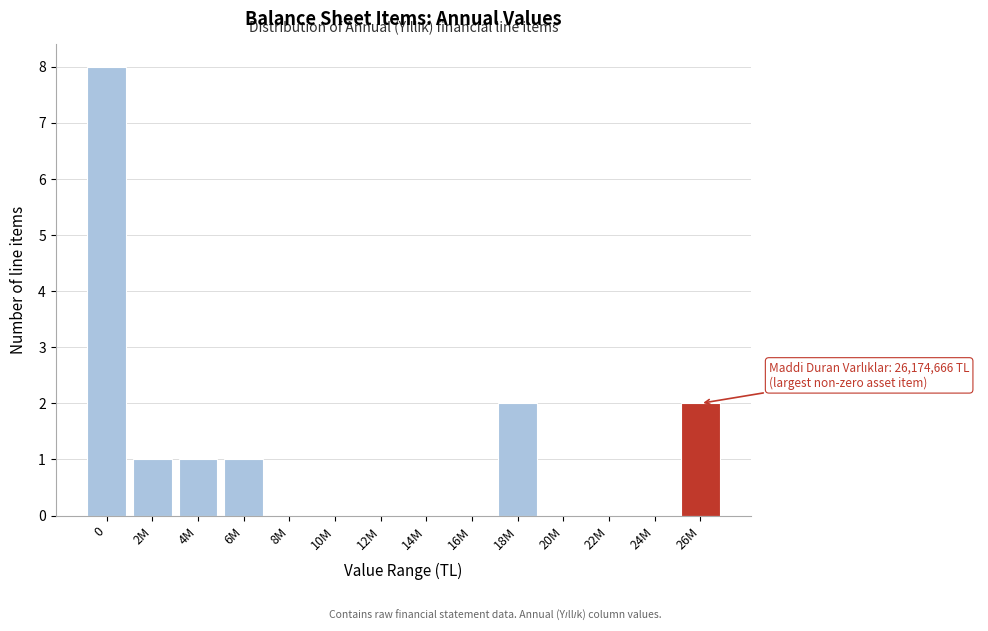

Reading left to right, list all the values displayed in this chart.

0=8	2M=1	4M=1	6M=1	8M=0	10M=0	12M=0	14M=0	16M=0	18M=2	20M=0	22M=0	24M=0	26M=2